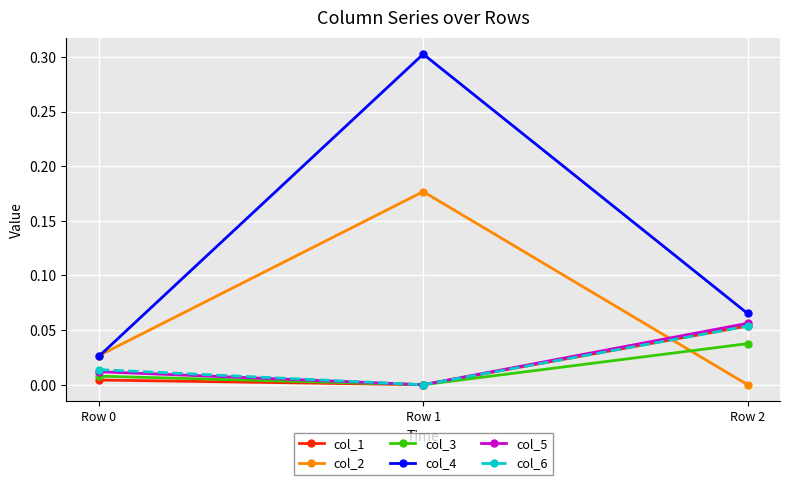

Which series has the largest range (max minus min)?

col_4